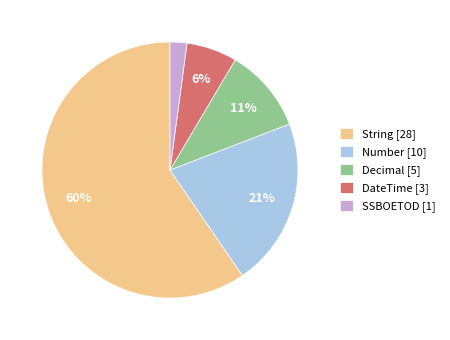

Which category has the biggest portion of the pie?

String